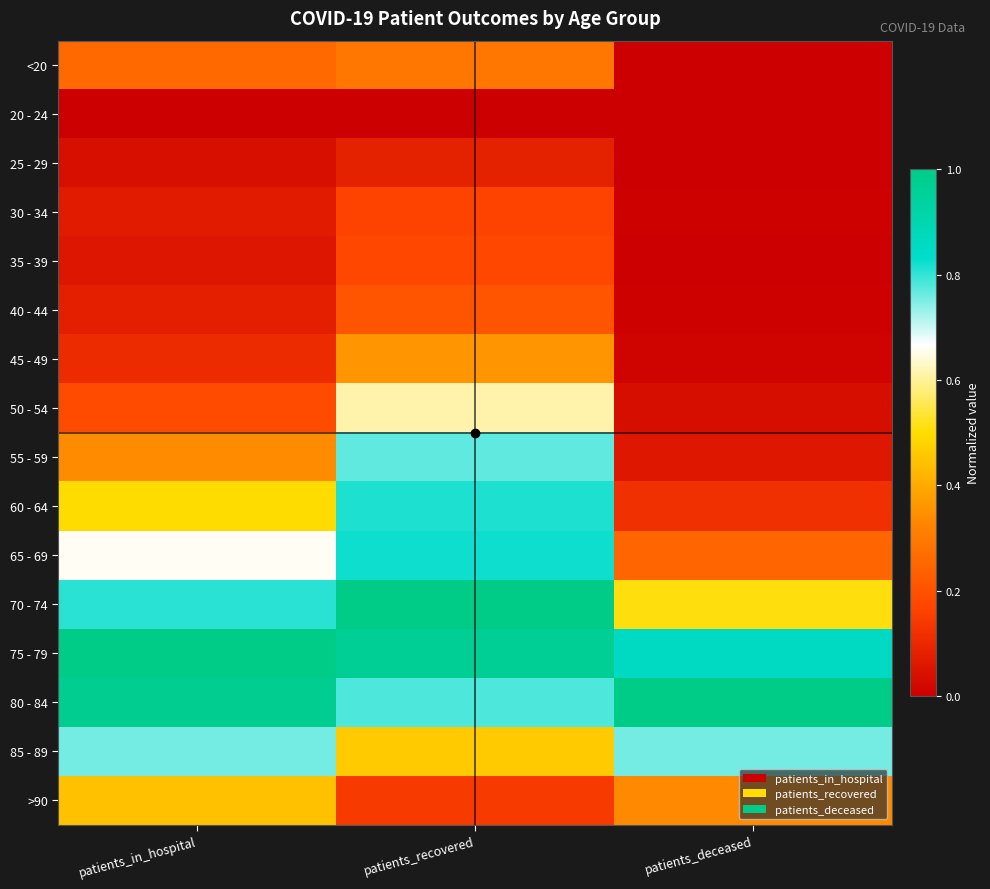

How many distinct data groups are displayed?

16